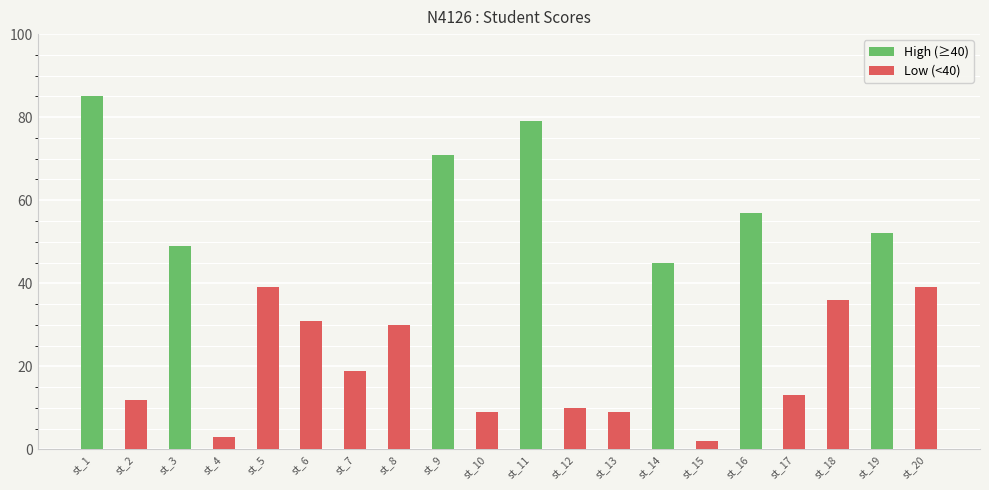

List the labels in order of value, smallest first.

st_15, st_4, st_10, st_13, st_12, st_2, st_17, st_7, st_8, st_6, st_18, st_5, st_20, st_14, st_3, st_19, st_16, st_9, st_11, st_1